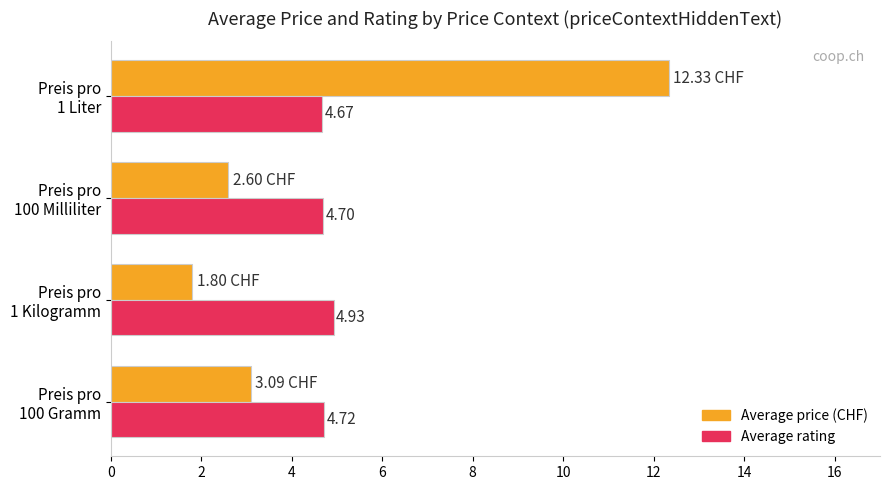

What is the smallest value displayed?

1.8